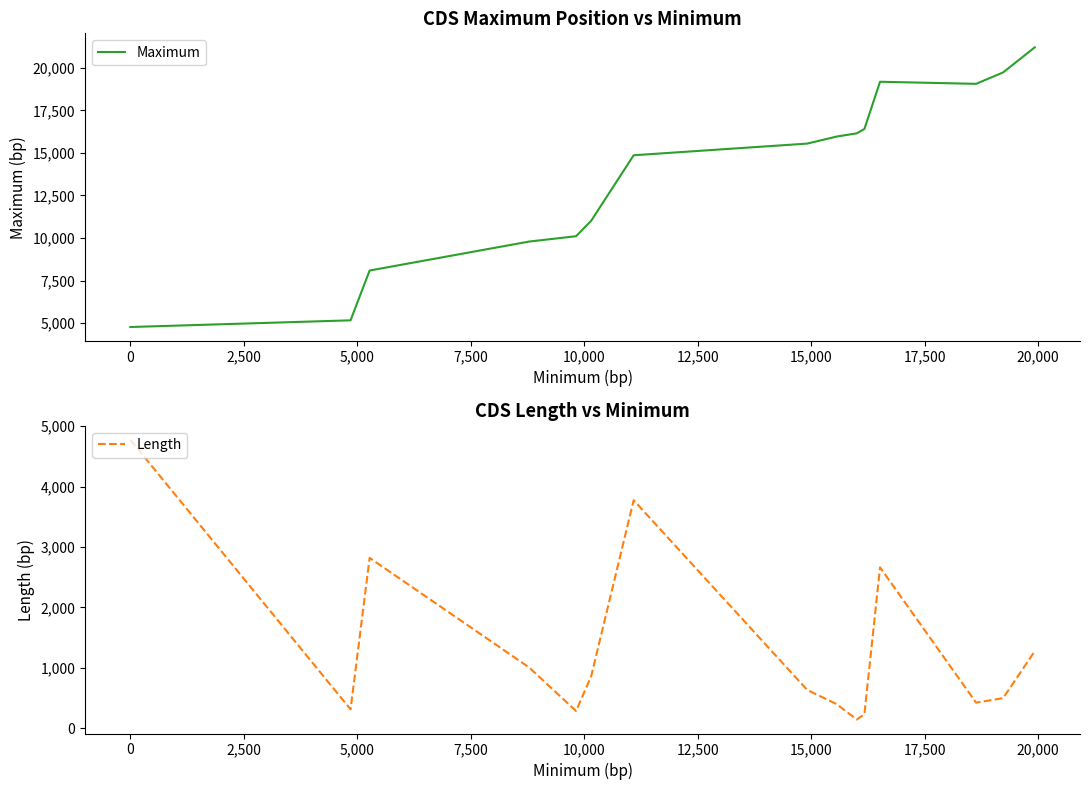

What is the minimum value for Maximum?

4773